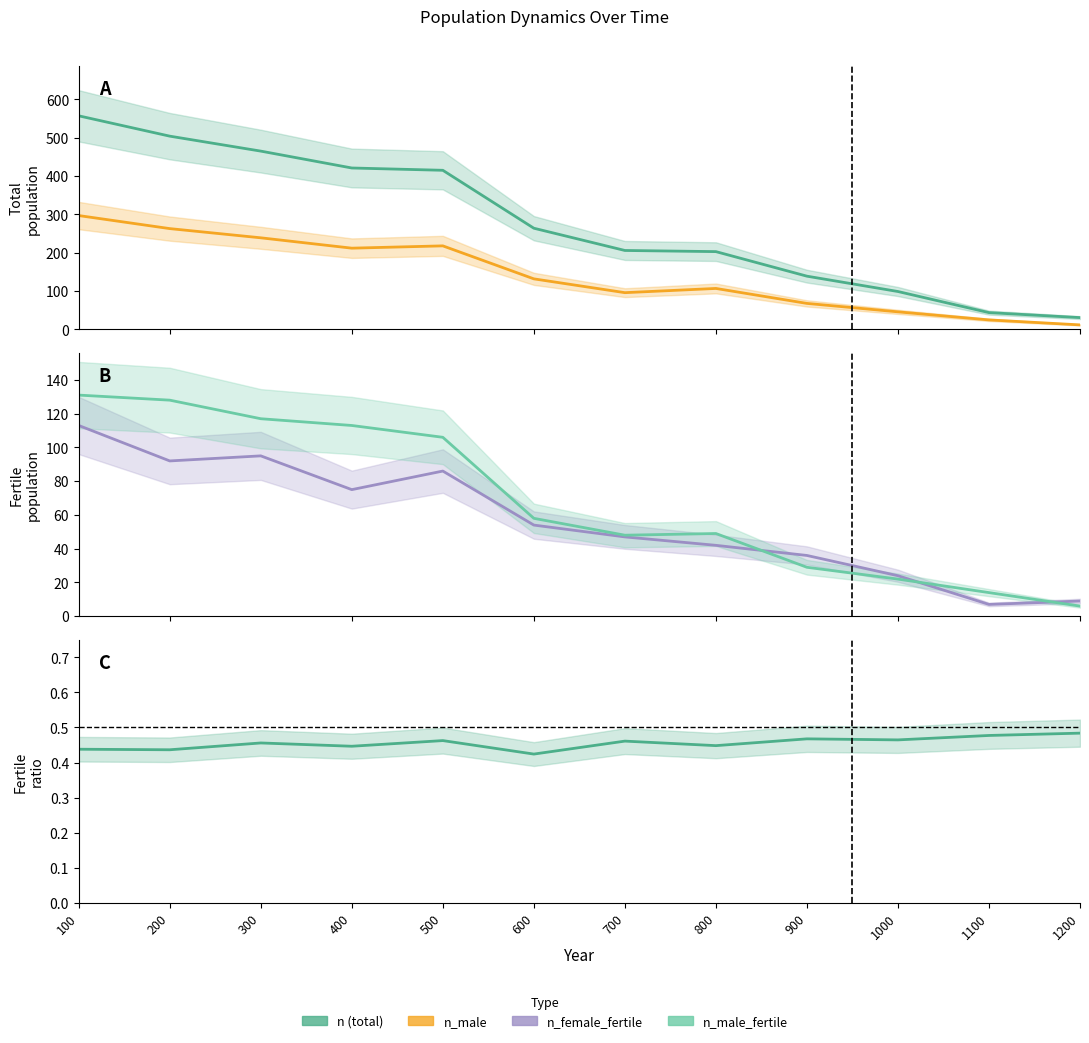

True or false: n_female_fertile has a value of 75.0 at 400.

True